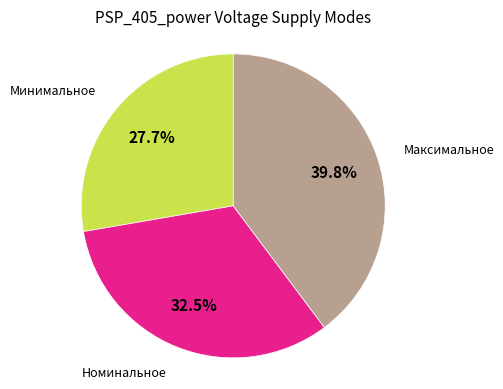

Is there any slice that represents more than half of the pie?

No